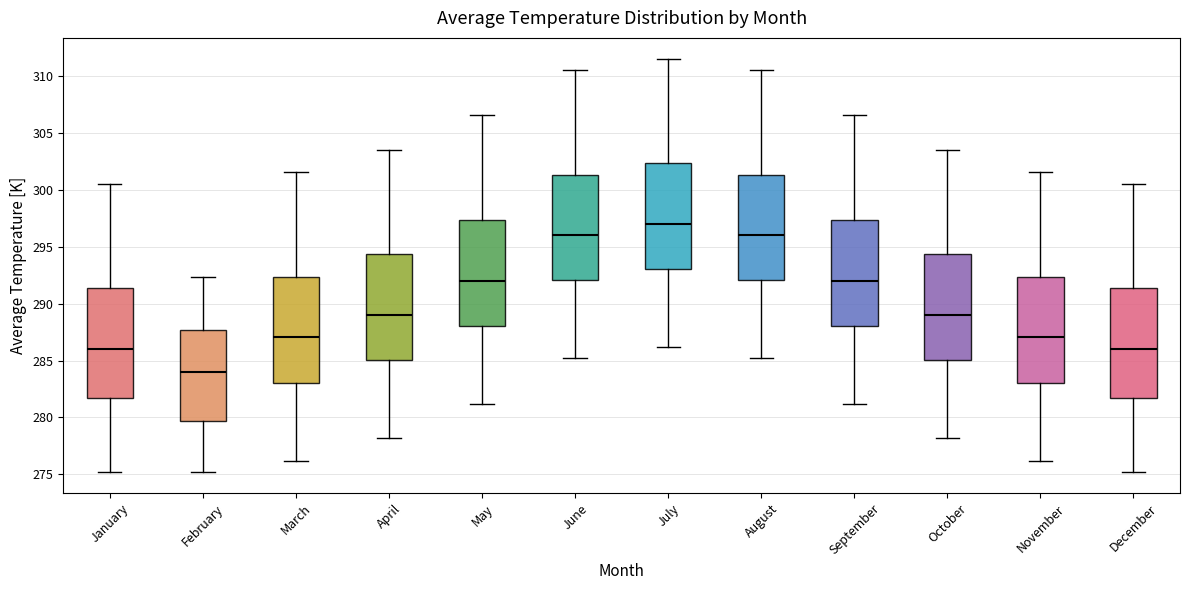

Reading left to right, transcribe this box plot: for each box, give where its median line is, the range the box spans, and where its two whiskers end, as read against the y-axis. The values are not printed on the chart, so give them approximately, as read against the axis.

January: median 286.0, box 281.5 to 291.5, whiskers 275.0 to 300.5
February: median 284.0, box 279.5 to 287.5, whiskers 275.0 to 292.5
March: median 287.0, box 283.0 to 292.5, whiskers 276.0 to 301.5
April: median 289.0, box 285.0 to 294.5, whiskers 278.0 to 303.5
May: median 292.0, box 288.0 to 297.5, whiskers 281.0 to 306.5
June: median 296.0, box 292.0 to 301.5, whiskers 285.0 to 310.5
July: median 297.0, box 293.0 to 302.5, whiskers 286.0 to 311.5
August: median 296.0, box 292.0 to 301.5, whiskers 285.0 to 310.5
September: median 292.0, box 288.0 to 297.5, whiskers 281.0 to 306.5
October: median 289.0, box 285.0 to 294.5, whiskers 278.0 to 303.5
November: median 287.0, box 283.0 to 292.5, whiskers 276.0 to 301.5
December: median 286.0, box 281.5 to 291.5, whiskers 275.0 to 300.5